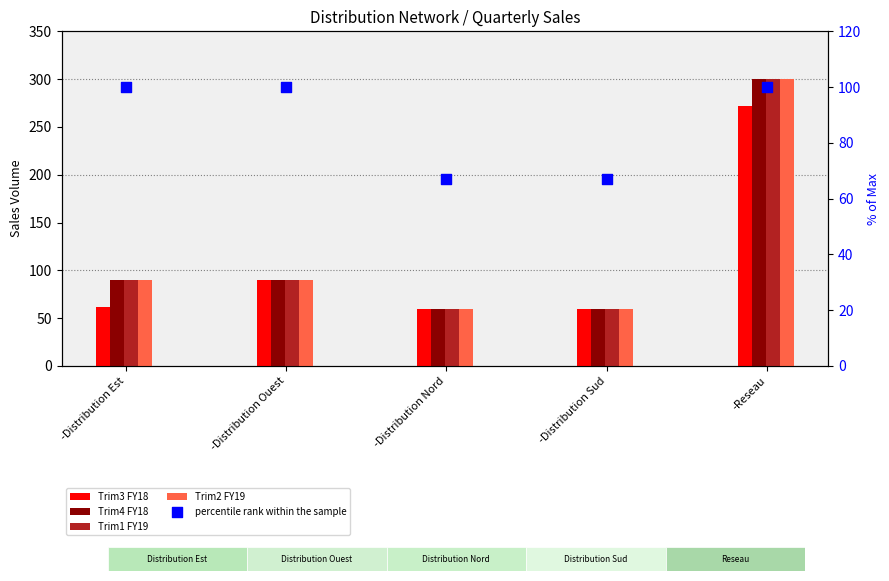

Is the value of Trim4 FY18 at -Distribution Nord greater than the value of Trim1 FY19 at -Distribution Nord?

No